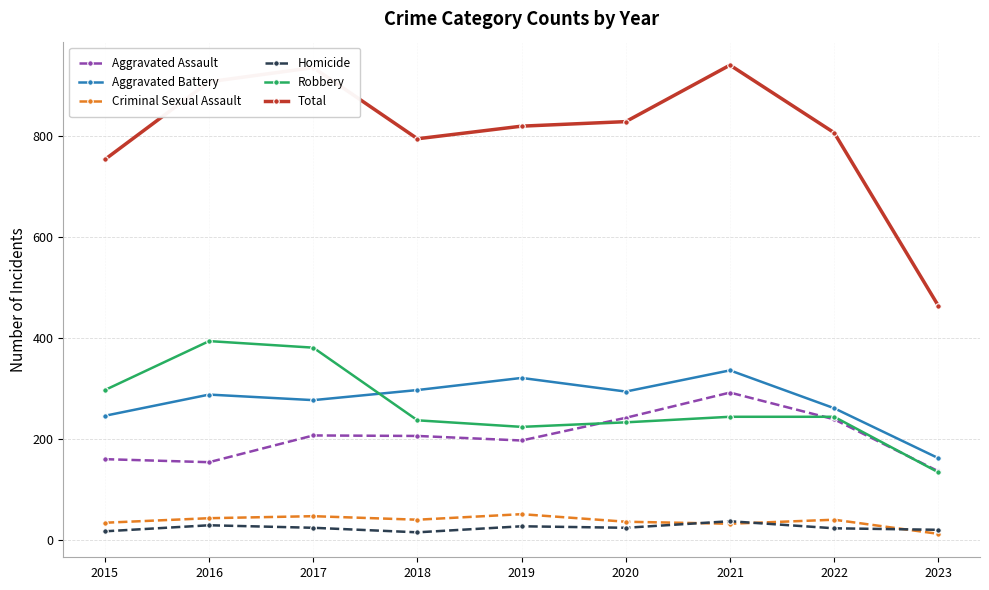

Rank the series at 2015 from lowest to highest value.

Homicide, Criminal Sexual Assault, Aggravated Assault, Aggravated Battery, Robbery, Total